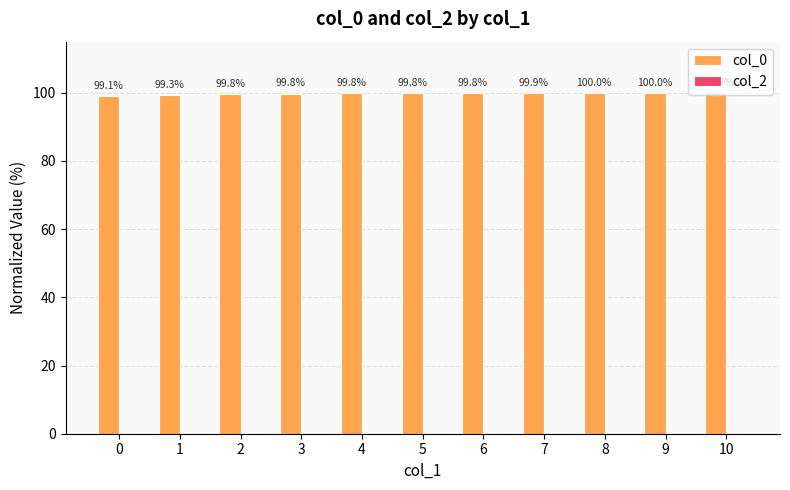

How many bars are there in total?

11